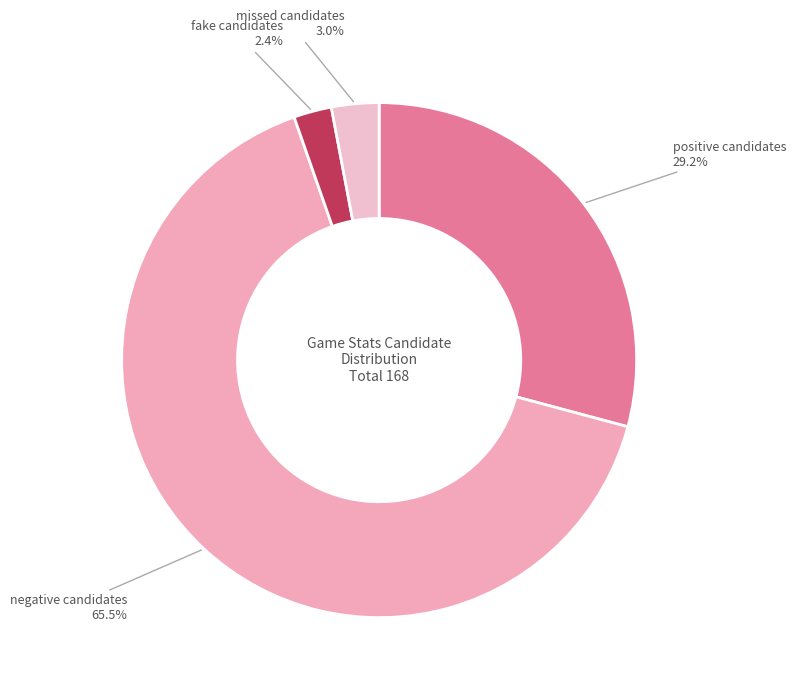

To the nearest percent, what is the average slice percentage?

25%